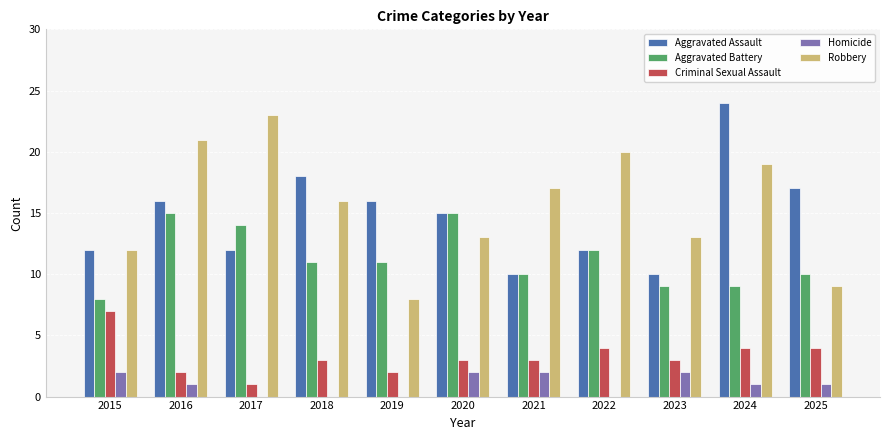

What is the sum of all Aggravated Battery values?

124